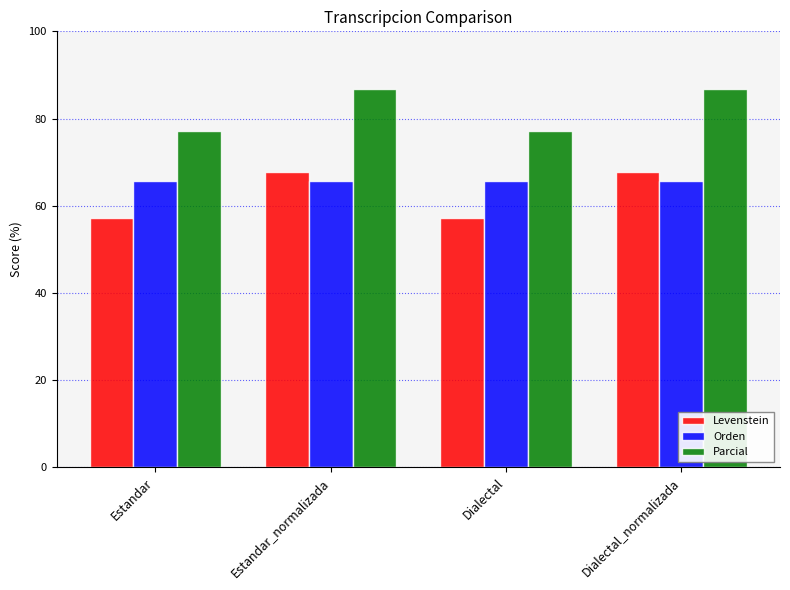

What is the difference between the highest and lowest values at Dialectal?

20.1